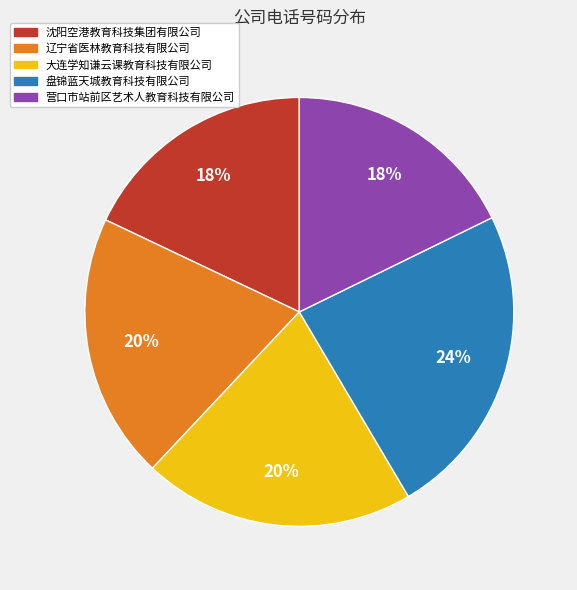

Which category has the biggest portion of the pie?

盘锦蓝天城教育科技有限公司